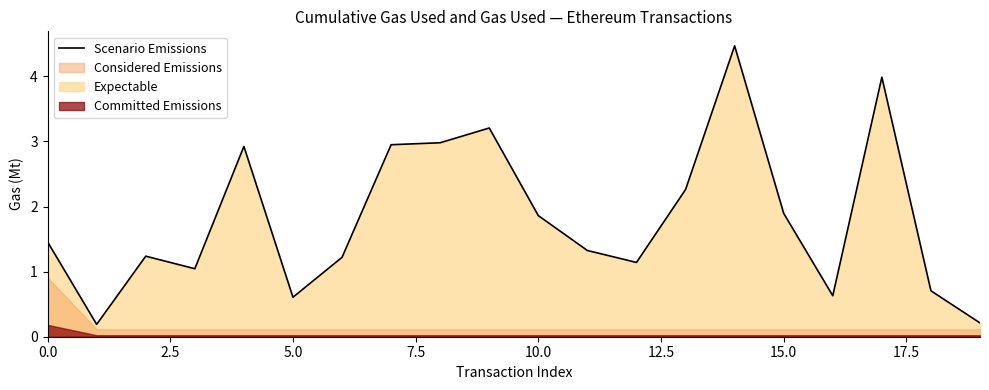

How many interior local peaks (higher than both neighbors) does the data have?

5